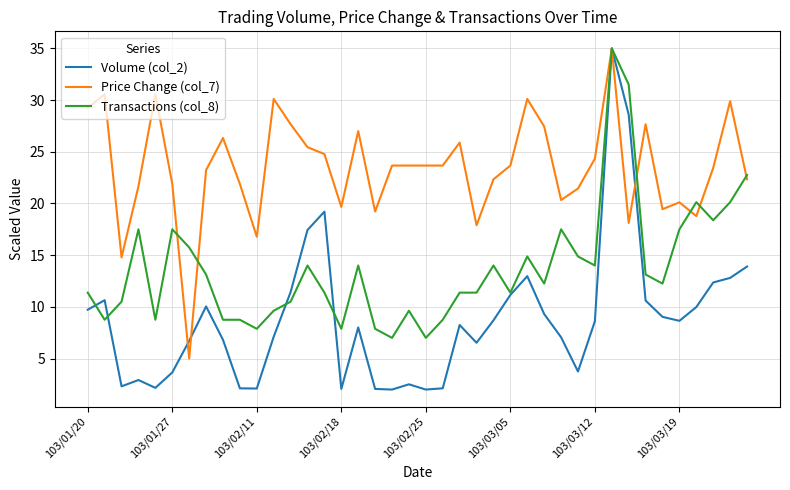

What are all the series names shown in the legend?

Volume (col_2), Price Change (col_7), Transactions (col_8)